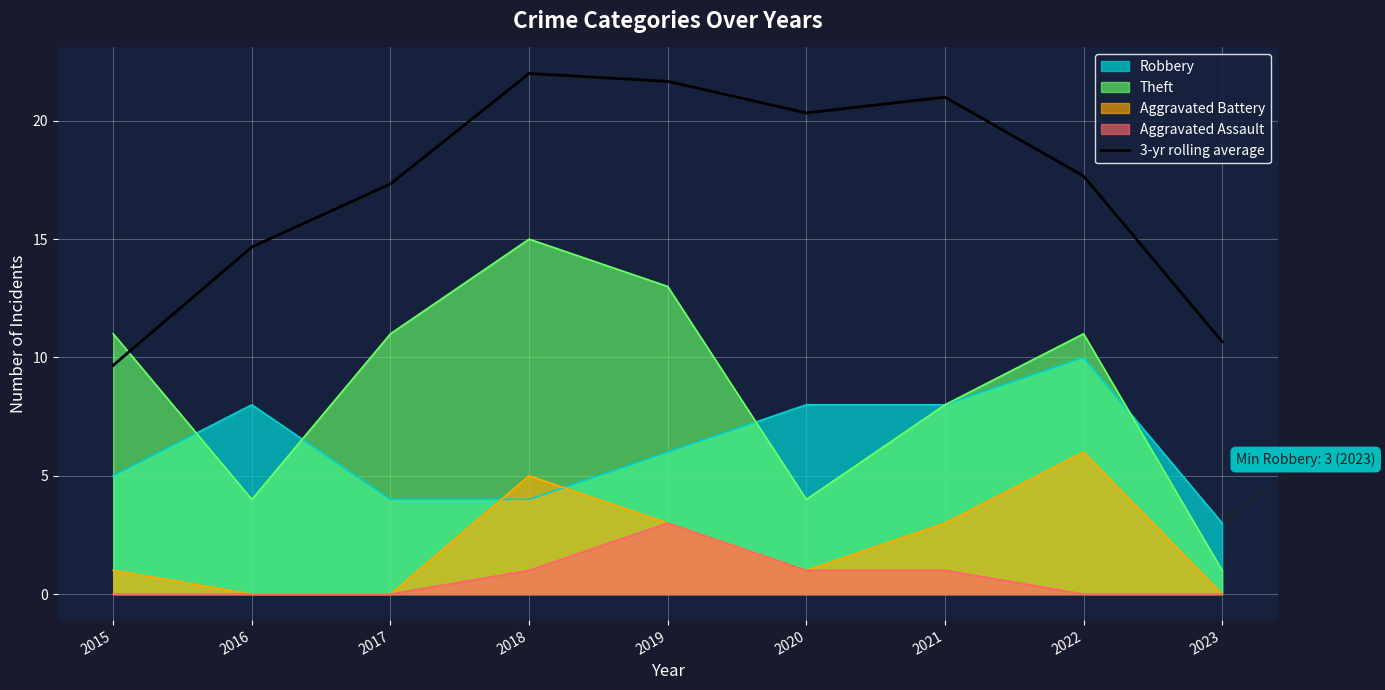

Reading right to left, what are all the values shown in this chart?

10.7	17.7	21.0	20.3	21.7	22.0	17.3	14.7	9.7